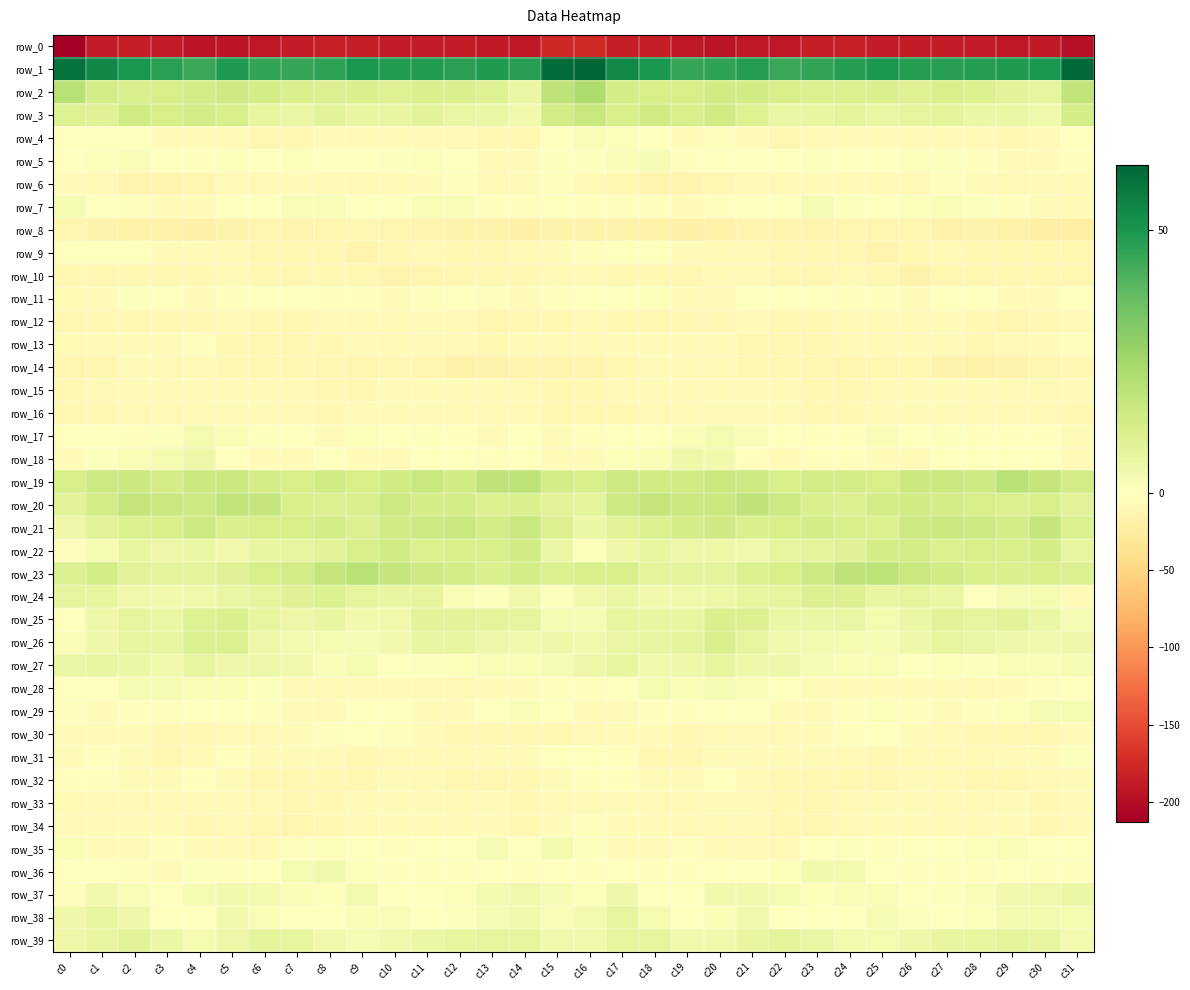

Reading right to left, transcribe all the data shown in this chart.

row_0: c31=-196.8	c30=-189.3	c29=-190.3	c28=-187.8	c27=-186.9	c26=-187.4	c25=-186.9	c24=-184.2	c23=-185.8	c22=-190.1	c21=-190.8	c20=-193.8	c19=-190.7	c18=-186.0	c17=-185.8	c16=-175.4	c15=-177.6	c14=-190.8	c13=-189.3	c12=-187.5	c11=-186.7	c10=-187.9	c9=-185.6	c8=-184.5	c7=-187.3	c6=-190.4	c5=-192.2	c4=-193.7	c3=-188.1	c2=-186.4	c1=-187.9	c0=-213.2
row_1: c31=61.6	c30=49.2	c29=48.9	c28=47.9	c27=47.8	c26=48.3	c25=49.4	c24=48.0	c23=45.3	c22=44.8	c21=48.2	c20=46.3	c19=44.9	c18=49.4	c17=53.5	c16=62.4	c15=60.5	c14=47.5	c13=49.2	c12=46.9	c11=48.5	c10=48.4	c9=49.7	c8=46.6	c7=45.0	c6=45.4	c5=48.8	c4=44.5	c3=46.8	c2=50.2	c1=53.7	c0=59.1
row_2: c31=18.5	c30=7.9	c29=8.9	c28=11.6	c27=12.5	c26=10.6	c25=11.7	c24=11.4	c23=11.6	c22=12.8	c21=14.5	c20=14.2	c19=12.8	c18=12.7	c17=13.3	c16=22.5	c15=18.9	c14=6.4	c13=10.6	c12=12.0	c11=11.8	c10=10.5	c9=12.2	c8=11.2	c7=12.2	c6=13.3	c5=14.7	c4=13.9	c3=12.8	c2=12.0	c1=13.7	c0=20.6
row_3: c31=13.4	c30=4.8	c29=5.9	c28=6.0	c27=8.3	c26=8.0	c25=6.4	c24=8.5	c23=7.3	c22=6.5	c21=10.4	c20=14.4	c19=12.6	c18=14.5	c17=12.5	c16=17.0	c15=14.1	c14=4.2	c13=6.2	c12=6.5	c11=8.9	c10=7.1	c9=7.0	c8=8.9	c7=6.2	c6=7.8	c5=12.3	c4=14.0	c3=13.0	c2=14.2	c1=9.8	c0=10.7
row_4: c31=-1.5	c30=-8.0	c29=-8.6	c28=-8.1	c27=-6.9	c26=-4.3	c25=-4.0	c24=-4.0	c23=-7.4	c22=-11.1	c21=-6.4	c20=-3.3	c19=-4.5	c18=-1.3	c17=1.0	c16=2.3	c15=-0.1	c14=-8.8	c13=-8.5	c12=-7.9	c11=-5.8	c10=-4.0	c9=-3.7	c8=-4.7	c7=-9.5	c6=-10.2	c5=-4.1	c4=-4.2	c3=-3.8	c2=0.1	c1=-0.3	c0=-0.3
row_5: c31=-2.6	c30=-3.5	c29=-5.8	c28=-2.4	c27=0.9	c26=1.0	c25=-0.1	c24=-1.0	c23=0.7	c22=0.1	c21=0.2	c20=-0.3	c19=-1.9	c18=2.5	c17=1.5	c16=0.7	c15=0.9	c14=-4.8	c13=-4.6	c12=-1.3	c11=1.4	c10=0.6	c9=-0.5	c8=-0.8	c7=1.3	c6=-0.9	c5=1.2	c4=-2.2	c3=0.1	c2=2.2	c1=1.4	c0=-0.8
row_6: c31=-8.1	c30=-5.5	c29=-7.5	c28=-4.6	c27=-3.2	c26=-7.7	c25=-7.3	c24=-7.8	c23=-5.6	c22=-7.4	c21=-7.7	c20=-10.7	c19=-13.6	c18=-14.0	c17=-10.5	c16=-7.1	c15=-3.2	c14=-5.6	c13=-7.2	c12=-3.0	c11=-5.3	c10=-7.4	c9=-7.6	c8=-7.5	c7=-5.5	c6=-8.1	c5=-8.2	c4=-12.4	c3=-13.6	c2=-13.5	c1=-8.3	c0=-6.5
row_7: c31=-7.8	c30=-4.2	c29=-3.0	c28=0.8	c27=2.0	c26=1.0	c25=-0.2	c24=0.8	c23=2.7	c22=-0.9	c21=-0.6	c20=-3.3	c19=-5.2	c18=-3.1	c17=-2.5	c16=-2.2	c15=-1.5	c14=-3.2	c13=-1.9	c12=1.9	c11=2.0	c10=0.2	c9=-0.1	c8=1.8	c7=1.5	c6=-1.2	c5=-1.1	c4=-4.5	c3=-4.6	c2=-2.9	c1=-0.9	c0=2.5
row_8: c31=-20.6	c30=-21.0	c29=-17.5	c28=-16.0	c27=-16.7	c26=-12.3	c25=-11.8	c24=-11.7	c23=-14.1	c22=-13.4	c21=-14.1	c20=-17.8	c19=-18.4	c18=-17.3	c17=-16.4	c16=-15.3	c15=-16.2	c14=-19.4	c13=-16.4	c12=-16.6	c11=-14.9	c10=-11.8	c9=-11.5	c8=-12.6	c7=-14.2	c6=-13.2	c5=-15.3	c4=-18.6	c3=-18.0	c2=-17.0	c1=-15.3	c0=-11.8
row_9: c31=-10.6	c30=-8.8	c29=-9.6	c28=-10.0	c27=-7.4	c26=-9.4	c25=-13.4	c24=-10.8	c23=-8.4	c22=-11.1	c21=-8.0	c20=-7.0	c19=-5.3	c18=-1.3	c17=-0.6	c16=-2.3	c15=-4.1	c14=-8.3	c13=-10.2	c12=-8.9	c11=-7.5	c10=-11.3	c9=-13.3	c8=-8.9	c7=-9.9	c6=-10.1	c5=-7.5	c4=-6.5	c3=-4.1	c2=-0.2	c1=-1.4	c0=-1.1
row_10: c31=-11.2	c30=-9.0	c29=-9.7	c28=-10.5	c27=-11.3	c26=-15.2	c25=-11.2	c24=-8.0	c23=-10.5	c22=-10.8	c21=-7.8	c20=-7.6	c19=-10.2	c18=-8.9	c17=-9.8	c16=-7.9	c15=-6.9	c14=-9.0	c13=-9.8	c12=-10.6	c11=-12.9	c10=-14.7	c9=-9.3	c8=-8.6	c7=-11.4	c6=-9.6	c5=-7.1	c4=-8.8	c3=-9.9	c2=-8.8	c1=-10.1	c0=-9.0
row_11: c31=-0.6	c30=-5.7	c29=-3.4	c28=-0.6	c27=-1.5	c26=-3.6	c25=-3.3	c24=-3.1	c23=-1.4	c22=-1.5	c21=-1.6	c20=-6.3	c19=-3.7	c18=1.1	c17=-1.3	c16=-0.4	c15=-2.6	c14=-5.4	c13=-2.1	c12=-0.4	c11=-2.6	c10=-3.8	c9=-3.1	c8=-2.7	c7=-1.1	c6=-1.3	c5=-3.0	c4=-6.5	c3=-1.3	c2=0.8	c1=-3.3	c0=-7.2
row_12: c31=-7.2	c30=-8.9	c29=-12.4	c28=-9.1	c27=-6.6	c26=-6.7	c25=-8.0	c24=-7.4	c23=-9.5	c22=-11.2	c21=-8.1	c20=-8.7	c19=-9.0	c18=-10.1	c17=-9.3	c16=-7.7	c15=-9.0	c14=-10.7	c13=-11.9	c12=-7.8	c11=-6.3	c10=-7.6	c9=-7.7	c8=-7.9	c7=-10.5	c6=-10.4	c5=-7.8	c4=-8.6	c3=-9.6	c2=-10.0	c1=-8.8	c0=-9.4
row_13: c31=-3.2	c30=-5.1	c29=-8.3	c28=-8.9	c27=-6.1	c26=-6.0	c25=-6.9	c24=-7.4	c23=-11.4	c22=-10.6	c21=-10.5	c20=-4.9	c19=-3.4	c18=-5.0	c17=-6.5	c16=-7.2	c15=-7.2	c14=-6.6	c13=-9.0	c12=-8.0	c11=-5.6	c10=-7.0	c9=-6.3	c8=-9.3	c7=-11.1	c6=-11.0	c5=-8.9	c4=-3.3	c3=-4.5	c2=-4.9	c1=-7.6	c0=-7.6
row_14: c31=-9.2	c30=-12.3	c29=-15.7	c28=-16.8	c27=-15.1	c26=-10.3	c25=-11.2	c24=-11.7	c23=-10.8	c22=-11.3	c21=-11.3	c20=-8.1	c19=-7.8	c18=-6.5	c17=-9.7	c16=-13.8	c15=-14.4	c14=-14.1	c13=-16.1	c12=-16.8	c11=-13.1	c10=-10.0	c9=-12.0	c8=-11.1	c7=-10.9	c6=-11.2	c5=-10.7	c4=-7.4	c3=-8.1	c2=-6.1	c1=-12.4	c0=-13.0
row_15: c31=-5.0	c30=-6.7	c29=-6.9	c28=-6.2	c27=-5.9	c26=-5.3	c25=-8.3	c24=-10.3	c23=-8.5	c22=-5.3	c21=-3.4	c20=-3.8	c19=-4.9	c18=-5.8	c17=-6.4	c16=-9.3	c15=-9.2	c14=-7.5	c13=-6.1	c12=-6.4	c11=-5.2	c10=-6.3	c9=-9.3	c8=-9.9	c7=-7.5	c6=-3.9	c5=-3.8	c4=-4.0	c3=-5.7	c2=-5.6	c1=-7.6	c0=-9.5
row_16: c31=-9.2	c30=-7.5	c29=-6.7	c28=-8.0	c27=-4.9	c26=-4.8	c25=-5.4	c24=-8.8	c23=-8.8	c22=-5.2	c21=-4.2	c20=-5.7	c19=-8.0	c18=-7.1	c17=-9.1	c16=-9.9	c15=-10.9	c14=-6.9	c13=-7.0	c12=-7.5	c11=-4.1	c10=-5.2	c9=-6.4	c8=-9.5	c7=-7.5	c6=-4.3	c5=-4.7	c4=-6.7	c3=-7.9	c2=-7.5	c1=-9.2	c0=-9.7
row_17: c31=-5.8	c30=-2.8	c29=-2.7	c28=-3.2	c27=0.9	c26=0.2	c25=1.5	c24=-1.8	c23=-3.0	c22=0.1	c21=1.5	c20=3.0	c19=2.2	c18=-1.2	c17=-1.3	c16=-2.6	c15=-5.0	c14=-1.6	c13=-3.7	c12=-1.7	c11=0.9	c10=0.5	c9=1.2	c8=-3.4	c7=-1.5	c6=0.5	c5=2.2	c4=3.3	c3=0.7	c2=-1.8	c1=-0.2	c0=0.1
row_18: c31=-5.0	c30=-0.3	c29=-1.5	c28=-1.4	c27=-0.4	c26=-4.1	c25=-4.5	c24=-1.9	c23=-3.0	c22=-7.4	c21=-2.3	c20=4.0	c19=5.2	c18=2.0	c17=1.0	c16=-5.8	c15=-4.1	c14=-0.5	c13=-1.7	c12=-0.9	c11=-1.3	c10=-5.3	c9=-3.5	c8=-1.5	c7=-5.1	c6=-6.5	c5=0.5	c4=5.7	c3=3.3	c2=2.0	c1=0.6	c0=-3.5
row_19: c31=13.9	c30=17.7	c29=19.8	c28=15.2	c27=16.1	c26=15.9	c25=12.8	c24=13.7	c23=14.0	c22=12.5	c21=15.4	c20=16.4	c19=14.5	c18=14.5	c17=15.5	c16=12.4	c15=13.5	c14=19.0	c13=18.6	c12=14.4	c11=17.0	c10=14.5	c9=12.7	c8=14.4	c7=12.9	c6=13.5	c5=16.2	c4=16.0	c3=13.5	c2=15.7	c1=15.4	c0=13.0
row_20: c31=9.6	c30=12.4	c29=10.8	c28=12.8	c27=13.3	c26=14.5	c25=13.4	c24=10.9	c23=12.0	c22=15.5	c21=18.7	c20=16.5	c19=15.7	c18=17.6	c17=15.3	c16=8.4	c15=9.5	c14=12.0	c13=11.2	c12=13.4	c11=13.3	c10=15.2	c9=11.7	c8=11.2	c7=12.5	c6=17.5	c5=18.2	c4=15.6	c3=16.4	c2=18.0	c1=13.9	c0=9.0
row_21: c31=11.2	c30=17.1	c29=13.4	c28=15.6	c27=15.6	c26=15.3	c25=11.4	c24=12.5	c23=13.6	c22=12.8	c21=11.9	c20=14.8	c19=13.4	c18=11.4	c17=9.6	c16=5.9	c15=11.2	c14=16.3	c13=13.5	c12=16.3	c11=15.3	c10=14.2	c9=10.9	c8=13.4	c7=13.0	c6=12.8	c5=12.1	c4=15.2	c3=12.2	c2=11.3	c1=9.3	c0=4.9
row_22: c31=7.7	c30=13.5	c29=12.6	c28=12.7	c27=11.3	c26=13.8	c25=13.4	c24=10.2	c23=8.5	c22=7.4	c21=4.8	c20=5.0	c19=5.6	c18=7.4	c17=5.2	c16=1.0	c15=6.3	c14=14.2	c13=12.5	c12=12.4	c11=11.6	c10=14.5	c9=12.3	c8=9.3	c7=7.9	c6=6.9	c5=3.9	c4=5.9	c3=5.8	c2=7.6	c1=3.3	c0=-1.8
row_23: c31=11.0	c30=13.1	c29=12.0	c28=12.5	c27=14.3	c26=16.1	c25=19.4	c24=19.0	c23=15.1	c22=12.9	c21=11.6	c20=8.6	c19=8.7	c18=8.4	c17=12.3	c16=12.4	c15=11.0	c14=13.3	c13=12.0	c12=13.4	c11=14.7	c10=17.3	c9=20.1	c8=17.6	c7=13.9	c6=12.7	c5=10.1	c4=8.7	c3=8.4	c2=9.4	c1=13.4	c0=10.8
row_24: c31=-3.5	c30=3.3	c29=2.6	c28=-0.0	c27=6.4	c26=7.9	c25=7.3	c24=10.8	c23=11.1	c22=8.1	c21=7.4	c20=4.9	c19=4.8	c18=3.9	c17=6.4	c16=4.5	c15=0.8	c14=4.5	c13=0.8	c12=2.0	c11=7.8	c10=7.2	c9=8.2	c8=11.6	c7=9.8	c6=8.0	c5=6.3	c4=4.9	c3=4.3	c2=4.5	c1=7.4	c0=8.1
row_25: c31=2.8	c30=6.2	c29=9.1	c28=8.2	c27=9.5	c26=6.3	c25=3.3	c24=6.6	c23=6.2	c22=6.1	c21=10.7	c20=11.8	c19=7.3	c18=7.0	c17=7.4	c16=2.8	c15=2.9	c14=8.2	c13=8.4	c12=8.9	c11=8.9	c10=4.5	c9=4.0	c8=7.1	c7=5.5	c6=7.7	c5=12.1	c4=10.4	c3=6.2	c2=8.1	c1=4.9	c0=-0.1
row_26: c31=5.2	c30=4.4	c29=4.9	c28=6.7	c27=7.4	c26=5.3	c25=2.9	c24=3.1	c23=3.5	c22=4.0	c21=8.1	c20=12.7	c19=8.5	c18=7.1	c17=6.8	c16=4.7	c15=5.2	c14=4.2	c13=5.8	c12=7.4	c11=6.8	c10=4.4	c9=2.5	c8=3.3	c7=3.4	c6=5.1	c5=10.7	c4=11.7	c3=7.2	c2=7.6	c1=5.0	c0=1.8
row_27: c31=2.6	c30=1.7	c29=2.0	c28=0.9	c27=1.4	c26=-0.6	c25=2.1	c24=2.4	c23=2.7	c22=5.3	c21=5.0	c20=7.3	c19=5.5	c18=4.8	c17=7.5	c16=5.5	c15=2.9	c14=1.7	c13=1.5	c12=1.3	c11=0.5	c10=-0.1	c9=2.9	c8=1.8	c7=3.9	c6=5.6	c5=5.6	c4=7.3	c3=4.7	c2=6.0	c1=7.3	c0=6.6
row_28: c31=-0.9	c30=-3.1	c29=-5.2	c28=-7.1	c27=-6.0	c26=-6.2	c25=-4.7	c24=-6.1	c23=-5.7	c22=-1.2	c21=1.6	c20=2.7	c19=2.1	c18=3.3	c17=0.2	c16=-1.8	c15=-2.9	c14=-4.0	c13=-6.1	c12=-7.2	c11=-5.7	c10=-6.0	c9=-4.5	c8=-6.7	c7=-4.3	c6=0.6	c5=2.0	c4=2.4	c3=2.5	c2=2.7	c1=-1.3	c0=-1.3
row_29: c31=3.0	c30=2.8	c29=1.5	c28=-2.2	c27=-4.6	c26=-1.8	c25=1.2	c24=-2.8	c23=-4.9	c22=-3.9	c21=-1.1	c20=-0.2	c19=-2.4	c18=-2.3	c17=-5.4	c16=-3.9	c15=-0.0	c14=2.3	c13=0.4	c12=-3.6	c11=-4.1	c10=0.0	c9=0.0	c8=-4.0	c7=-4.7	c6=-2.7	c5=-0.5	c4=-1.0	c3=-2.5	c2=-3.1	c1=-6.2	c0=-2.6
row_30: c31=-5.8	c30=-9.3	c29=-9.5	c28=-9.9	c27=-7.1	c26=-3.9	c25=-1.5	c24=-2.4	c23=-5.2	c22=-6.7	c21=-7.3	c20=-7.5	c19=-9.7	c18=-5.8	c17=-4.9	c16=-7.8	c15=-9.7	c14=-9.9	c13=-9.5	c12=-9.5	c11=-5.6	c10=-2.8	c9=-1.5	c8=-3.2	c7=-5.9	c6=-7.0	c5=-7.5	c4=-8.4	c3=-8.7	c2=-4.8	c1=-5.8	c0=-5.3
row_31: c31=0.9	c30=-4.8	c29=-4.9	c28=-7.4	c27=-7.6	c26=-6.9	c25=-8.5	c24=-6.9	c23=-5.5	c22=-5.2	c21=-3.5	c20=-4.4	c19=-11.1	c18=-8.8	c17=-1.9	c16=0.3	c15=-1.6	c14=-5.7	c13=-5.3	c12=-8.3	c11=-7.0	c10=-7.4	c9=-8.4	c8=-6.1	c7=-5.4	c6=-4.7	c5=-2.9	c4=-7.1	c3=-11.2	c2=-6.4	c1=-1.7	c0=-3.5
row_32: c31=-3.6	c30=-8.1	c29=-9.3	c28=-11.5	c27=-8.0	c26=-6.3	c25=-8.7	c24=-9.9	c23=-10.5	c22=-11.3	c21=-8.2	c20=-1.6	c19=-5.2	c18=-5.8	c17=-2.8	c16=-2.6	c15=-3.9	c14=-9.2	c13=-10.1	c12=-11.0	c11=-6.9	c10=-6.5	c9=-9.6	c8=-10.0	c7=-11.0	c6=-10.8	c5=-5.3	c4=-2.0	c3=-6.2	c2=-4.5	c1=-3.3	c0=-3.2
row_33: c31=-7.7	c30=-9.7	c29=-5.7	c28=-7.5	c27=-7.2	c26=-4.3	c25=-4.6	c24=-7.7	c23=-10.8	c22=-9.0	c21=-5.1	c20=-6.0	c19=-7.3	c18=-8.1	c17=-6.3	c16=-7.5	c15=-8.2	c14=-8.5	c13=-6.0	c12=-8.2	c11=-5.8	c10=-3.9	c9=-5.5	c8=-9.2	c7=-10.8	c6=-6.8	c5=-5.5	c4=-6.1	c3=-7.9	c2=-7.4	c1=-7.0	c0=-8.1
row_34: c31=-4.4	c30=-8.7	c29=-6.4	c28=-4.8	c27=-5.4	c26=-4.3	c25=-6.5	c24=-8.2	c23=-11.3	c22=-11.5	c21=-7.2	c20=-8.3	c19=-7.6	c18=-4.3	c17=-5.0	c16=-2.8	c15=-3.5	c14=-8.5	c13=-5.5	c12=-5.1	c11=-4.9	c10=-4.9	c9=-7.3	c8=-9.1	c7=-12.1	c6=-9.9	c5=-6.9	c4=-9.1	c3=-5.7	c2=-4.7	c1=-5.5	c0=-6.5
row_35: c31=-0.5	c30=-0.2	c29=1.8	c28=1.0	c27=-1.2	c26=-1.5	c25=-2.3	c24=0.5	c23=-0.7	c22=-6.7	c21=-7.2	c20=-4.8	c19=-2.8	c18=-3.6	c17=-4.6	c16=0.6	c15=3.7	c14=0.0	c13=2.5	c12=-0.3	c11=-1.2	c10=-2.2	c9=-1.4	c8=1.0	c7=-3.1	c6=-7.5	c5=-6.6	c4=-3.8	c3=-2.7	c2=-4.5	c1=-3.4	c0=2.2
row_36: c31=-1.9	c30=-2.6	c29=-1.0	c28=-2.1	c27=-3.0	c26=-3.3	c25=-0.6	c24=3.7	c23=4.2	c22=1.1	c21=-1.4	c20=0.2	c19=-2.5	c18=-2.9	c17=-1.4	c16=-2.4	c15=-1.4	c14=-2.0	c13=-1.0	c12=-2.6	c11=-3.3	c10=-2.7	c9=1.1	c8=4.6	c7=3.2	c6=-0.1	c5=-1.7	c4=0.6	c3=-3.6	c2=-1.8	c1=-1.6	c0=-1.3
row_37: c31=6.3	c30=4.5	c29=4.3	c28=1.8	c27=0.8	c26=-0.5	c25=2.4	c24=2.4	c23=1.4	c22=3.0	c21=4.0	c20=4.3	c19=0.1	c18=-0.3	c17=5.0	c16=1.4	c15=2.4	c14=4.7	c13=3.5	c12=1.3	c11=0.3	c10=-0.1	c9=3.5	c8=1.2	c7=2.3	c6=3.4	c5=4.2	c4=3.4	c3=-1.0	c2=2.1	c1=4.3	c0=-2.2
row_38: c31=3.3	c30=3.8	c29=3.4	c28=1.1	c27=-0.0	c26=0.6	c25=2.5	c24=0.2	c23=-1.1	c22=0.1	c21=4.6	c20=2.1	c19=-1.2	c18=2.9	c17=7.5	c16=3.8	c15=1.8	c14=4.0	c13=2.5	c12=0.5	c11=-0.2	c10=1.9	c9=1.7	c8=-0.5	c7=-1.4	c6=2.4	c5=4.3	c4=0.0	c3=0.1	c2=5.2	c1=7.5	c0=5.1
row_39: c31=3.7	c30=7.1	c29=8.6	c28=7.6	c27=7.0	c26=5.3	c25=3.4	c24=3.7	c23=6.5	c22=8.4	c21=7.0	c20=4.2	c19=4.0	c18=8.2	c17=8.1	c16=4.4	c15=4.4	c14=8.3	c13=8.0	c12=7.5	c11=6.3	c10=4.6	c9=2.8	c8=4.6	c7=7.4	c6=8.5	c5=5.8	c4=3.4	c3=5.9	c2=8.8	c1=7.3	c0=5.8